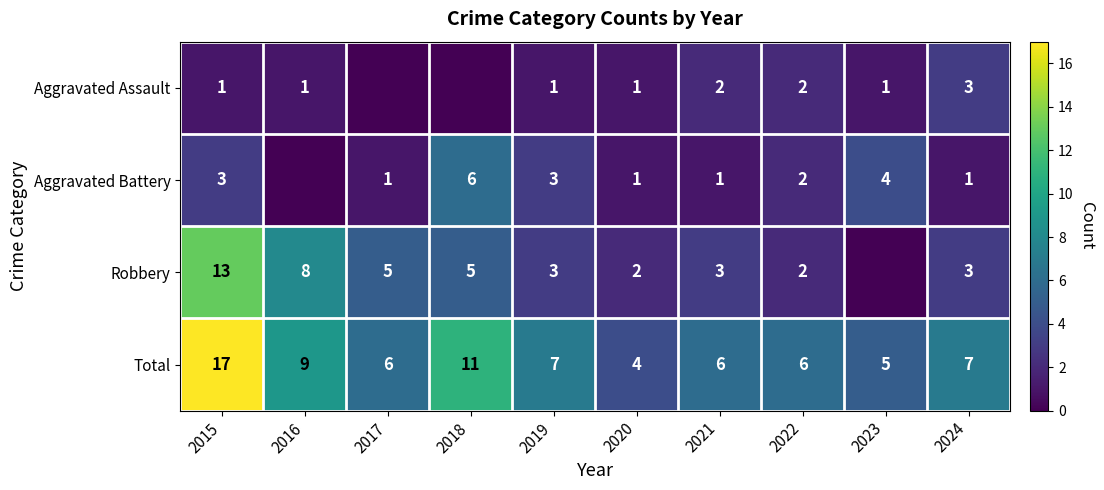

At how many categories does at least one series exceed 0?

10